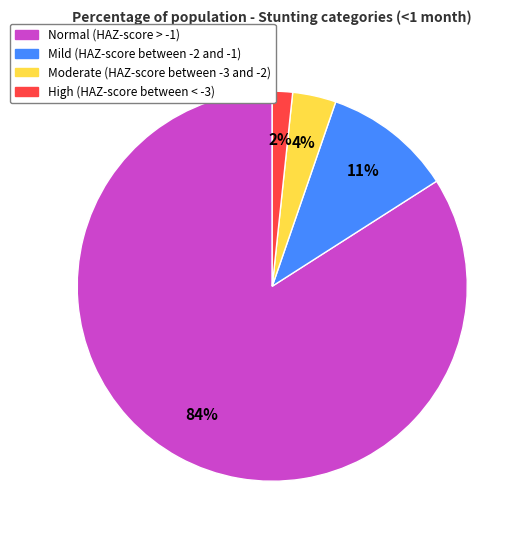

What is the majority slice?

Normal (HAZ-score > -1)